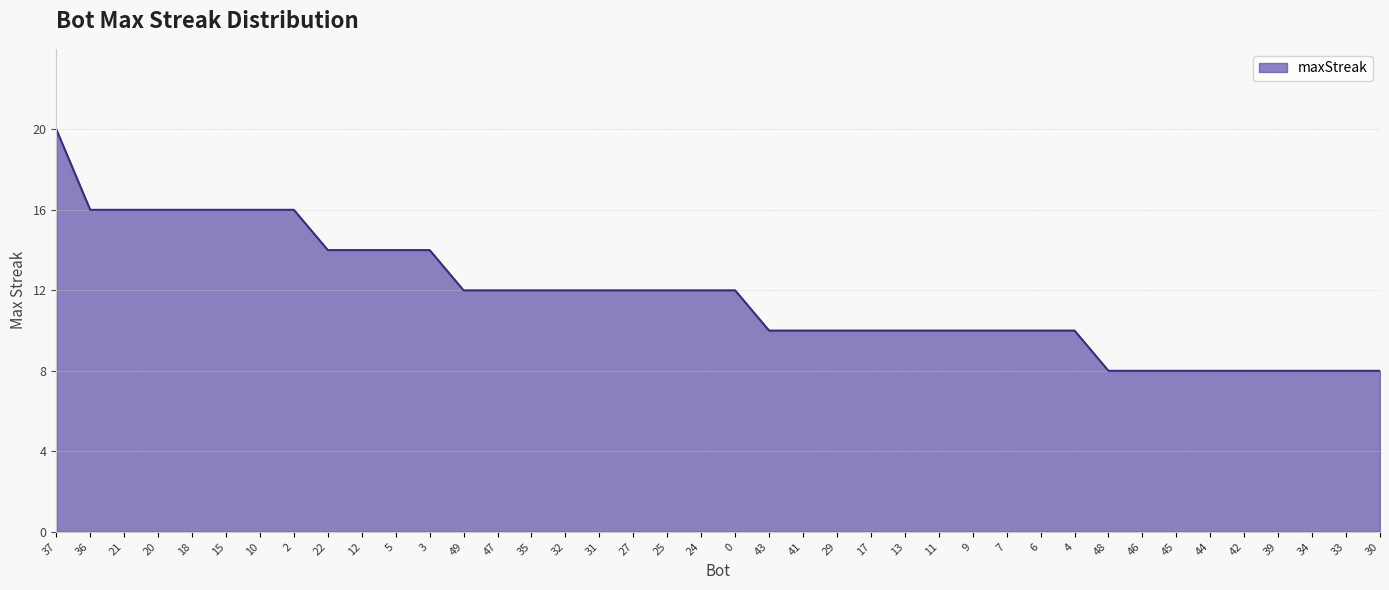

What is the smallest value displayed?

8